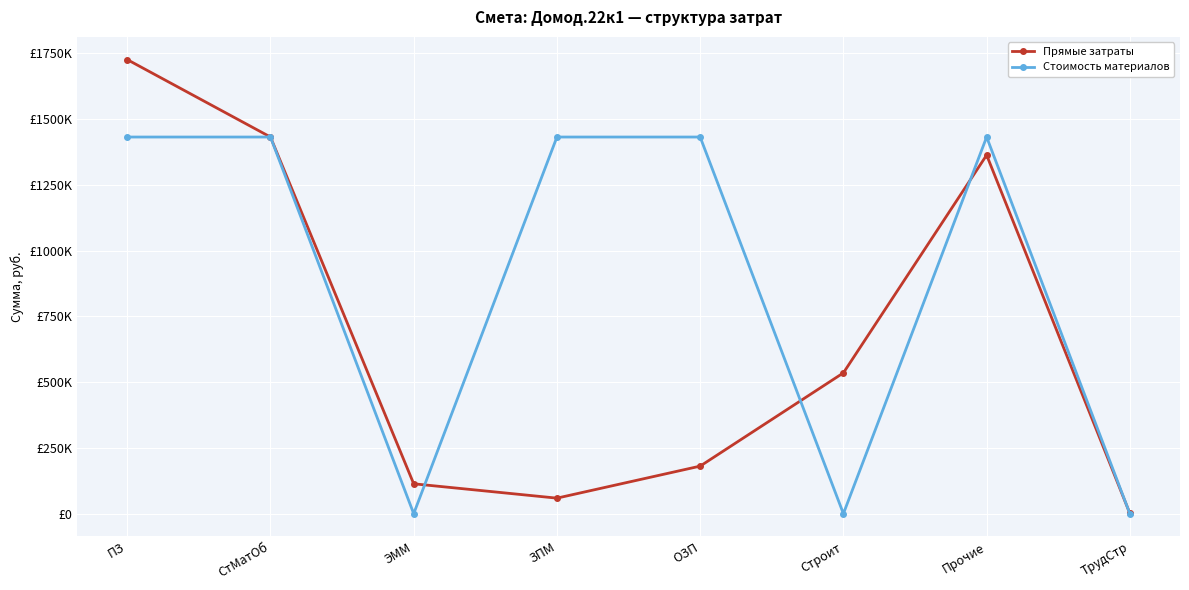

True or false: Прямые затраты has a value of 329.2 at ТрудСтр.

False